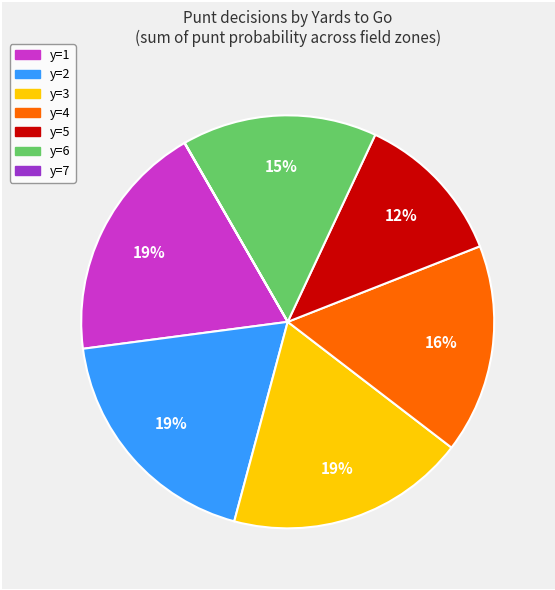

To the nearest percent, what is the difference between the largest and smallest slice percentages?

19%